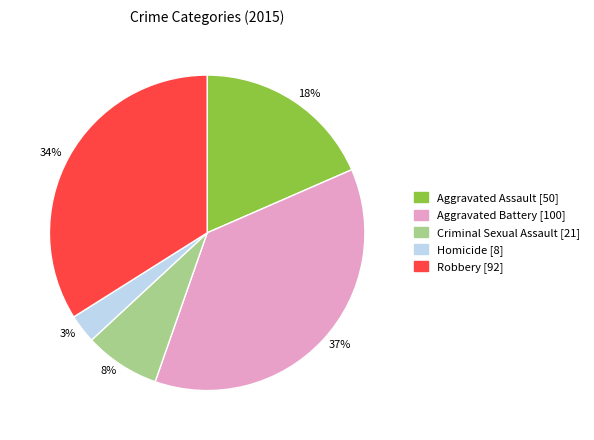

Which slice is the smallest?

Homicide